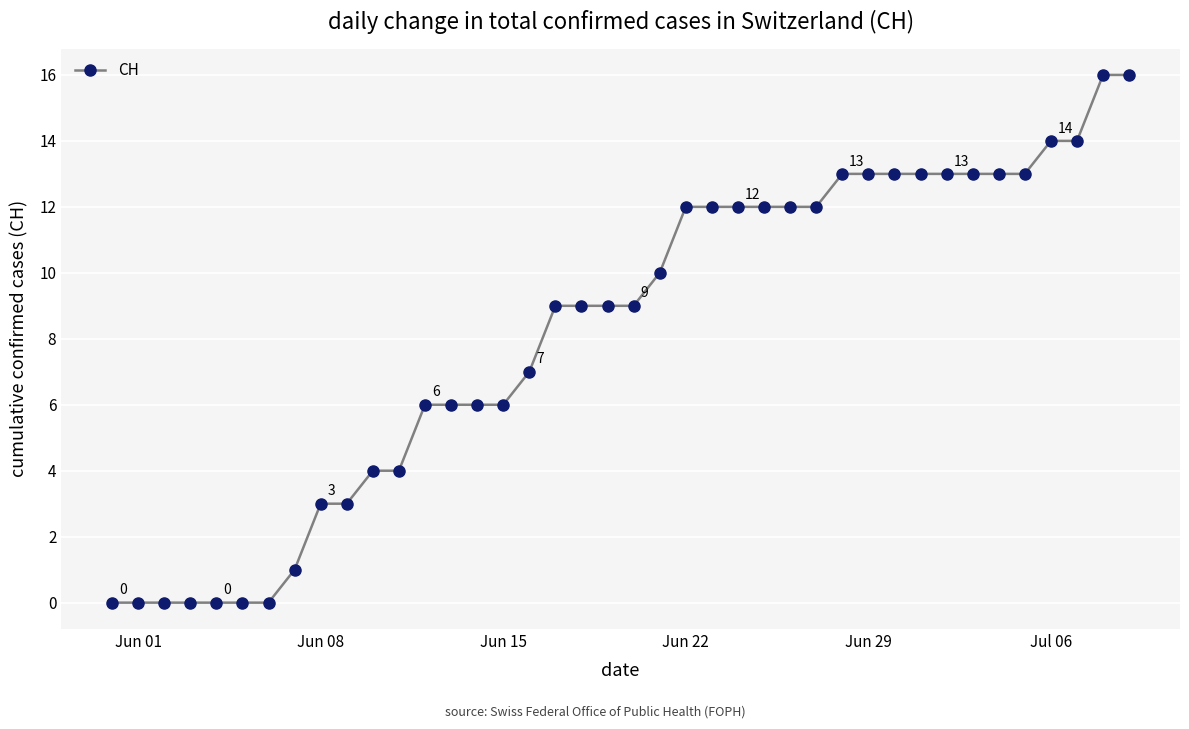

How many series are shown in this chart?

1